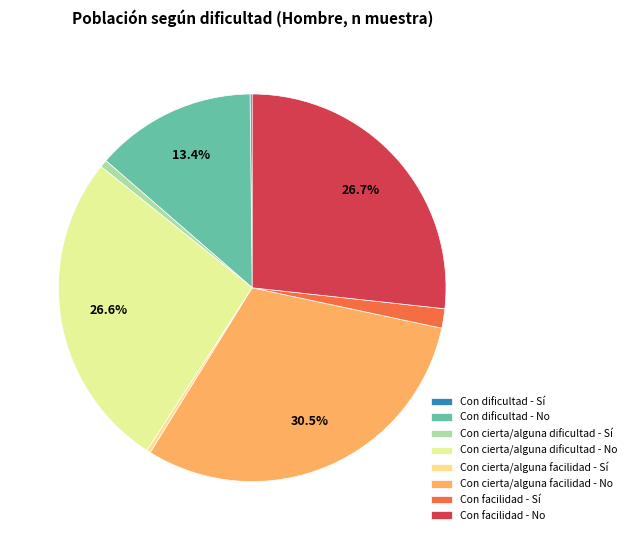

What is the largest slice in the pie chart?

Con cierta/alguna facilidad - No